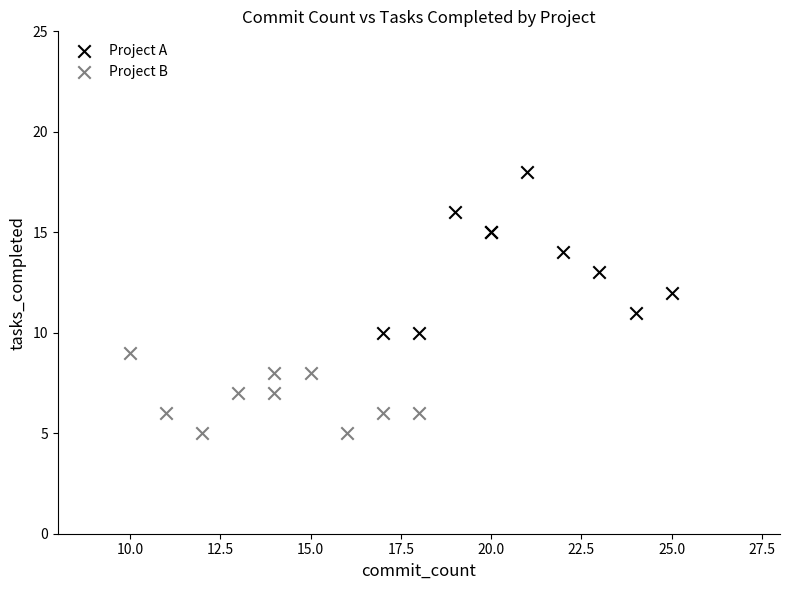

Which series reaches the maximum Y coordinate?

Project A